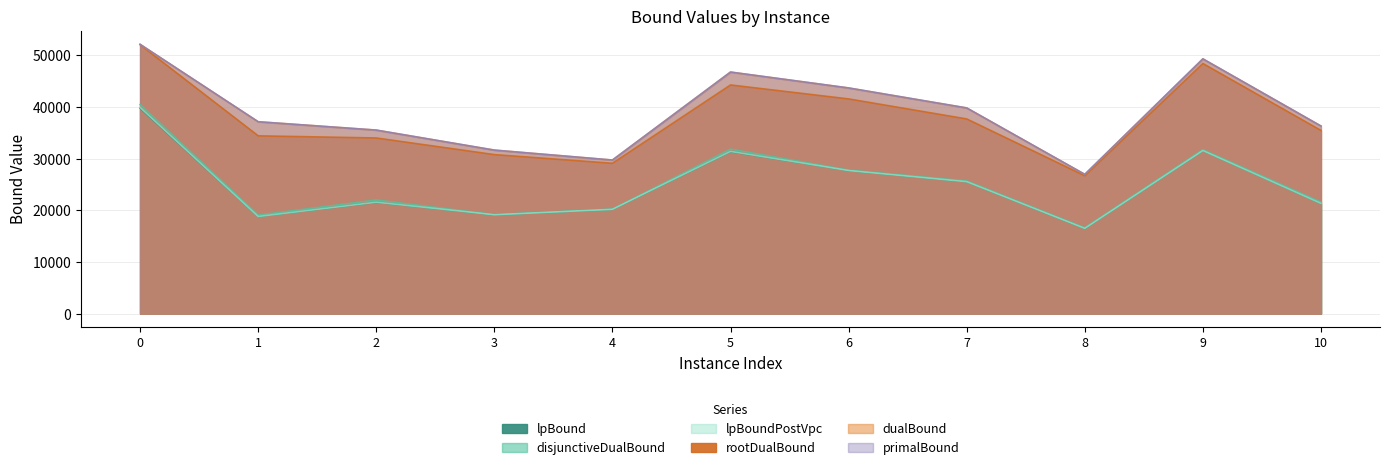

Rank the categories by rootDualBound value from highest to lowest.

0, 9, 5, 6, 7, 10, 1, 2, 3, 4, 8